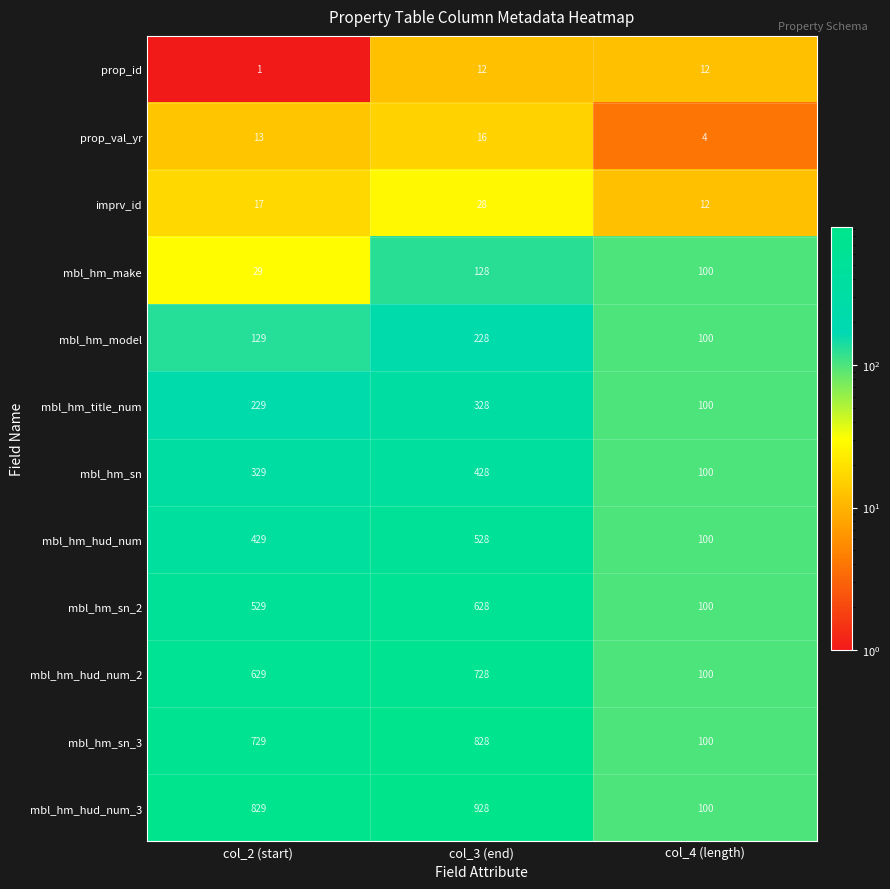

What is the average value of the mbl_hm_make series?

86